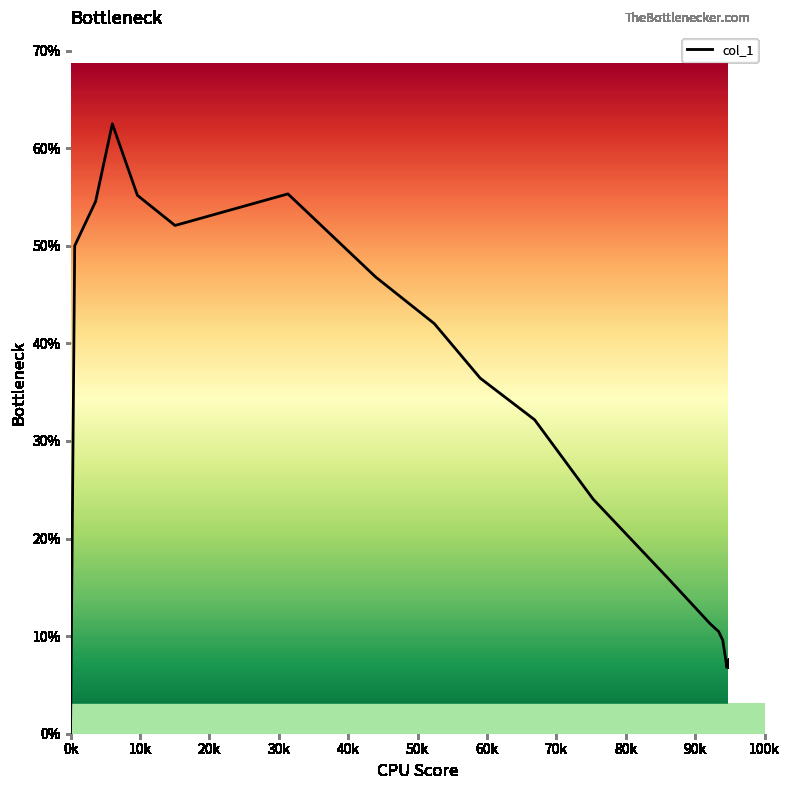

True or false: the data has more than 0 interior local peaks.

True